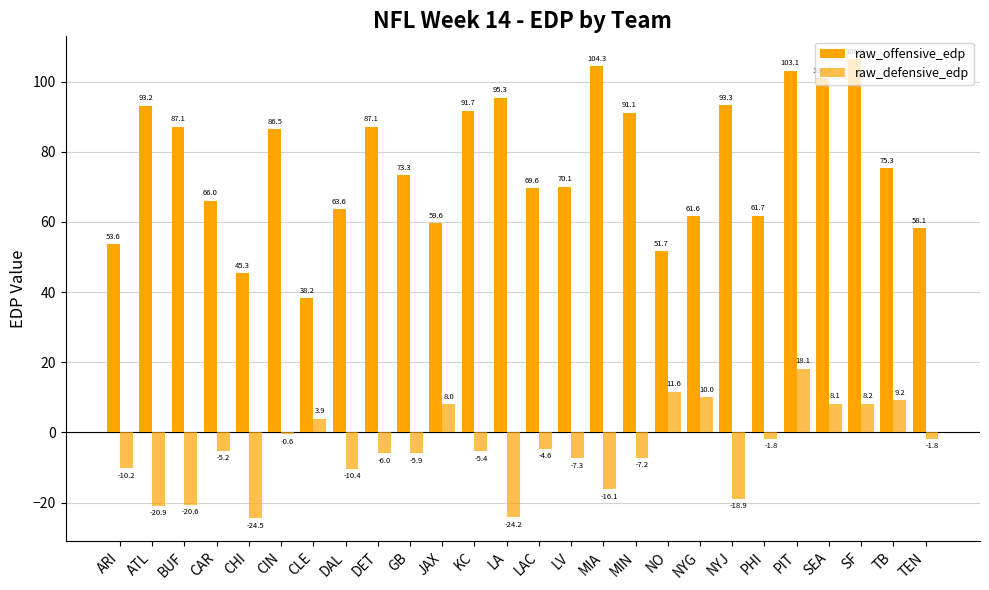

At which category does the chart reach its peak across all series?

SF